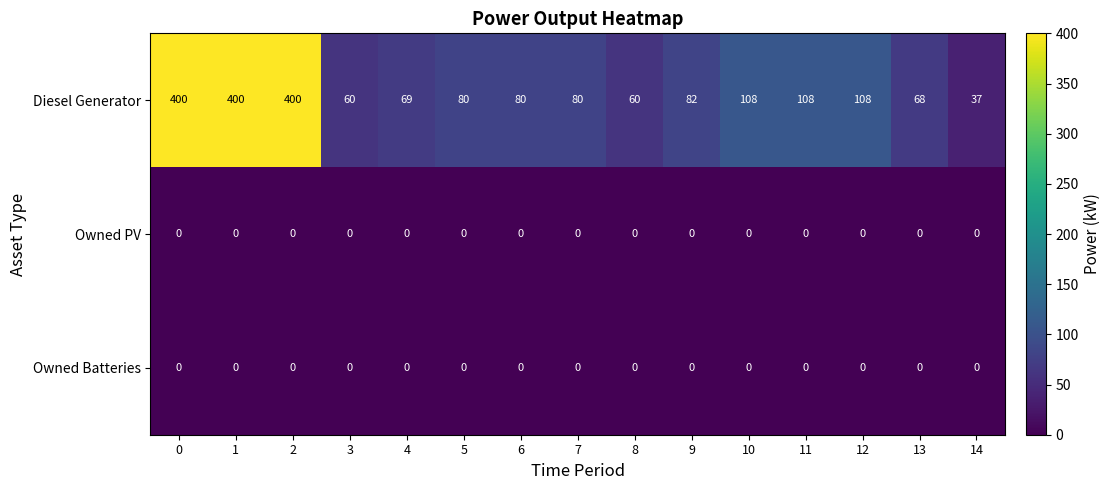

What is the difference between the maximum and minimum values in the Diesel Generator series?

363